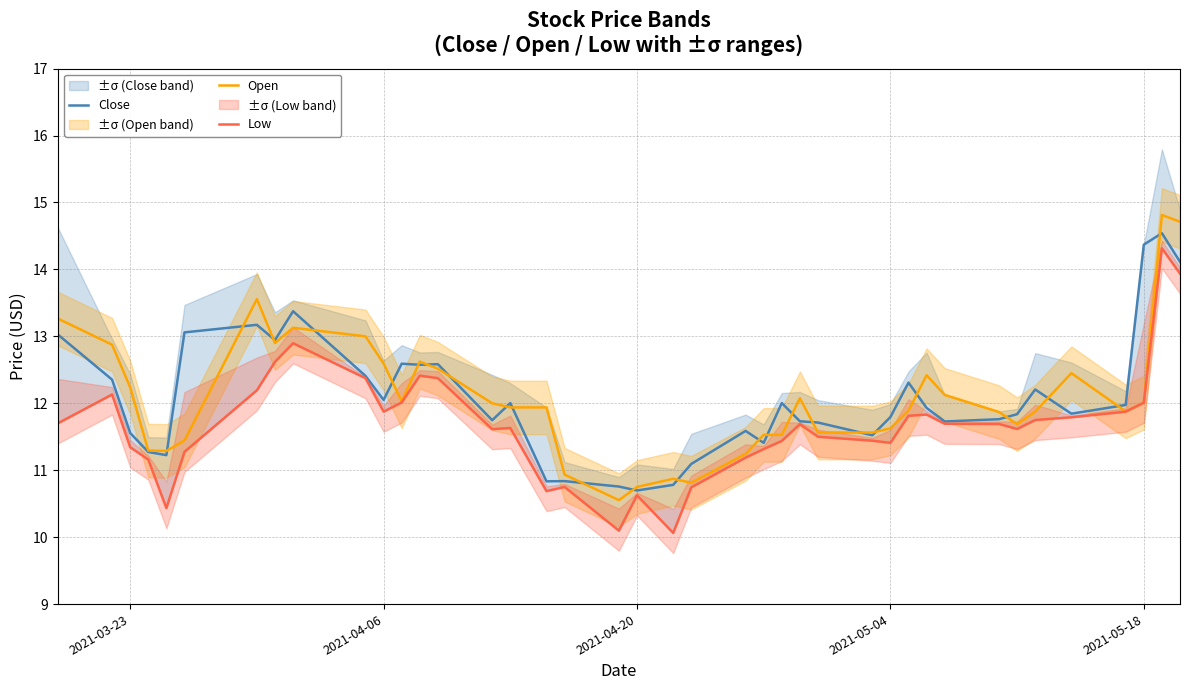

At which label does Low first exceed 11?

2021-03-23